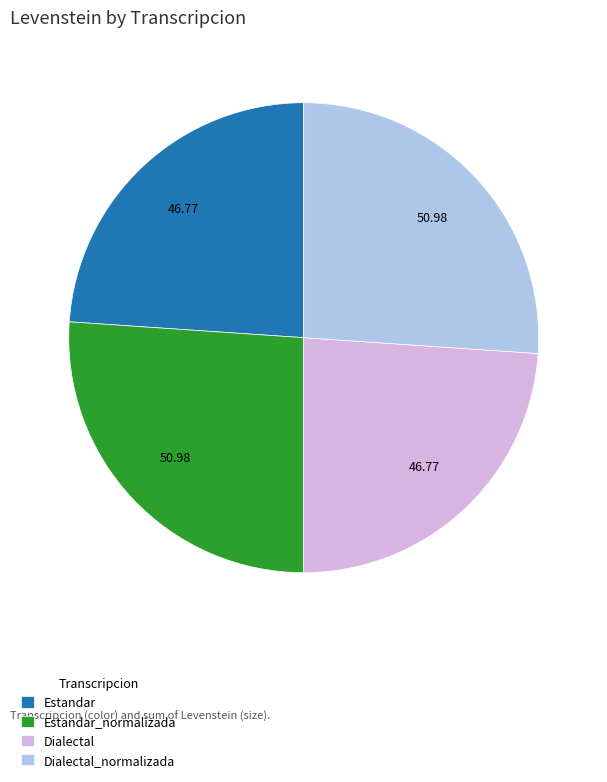

Is there a majority slice in this chart?

No